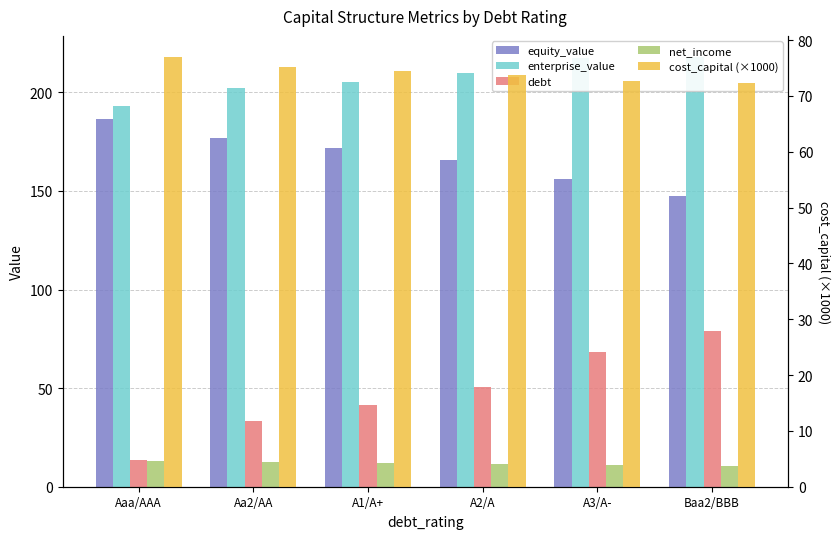

How many values in the cost_capital (×1000) series are below 74?

3